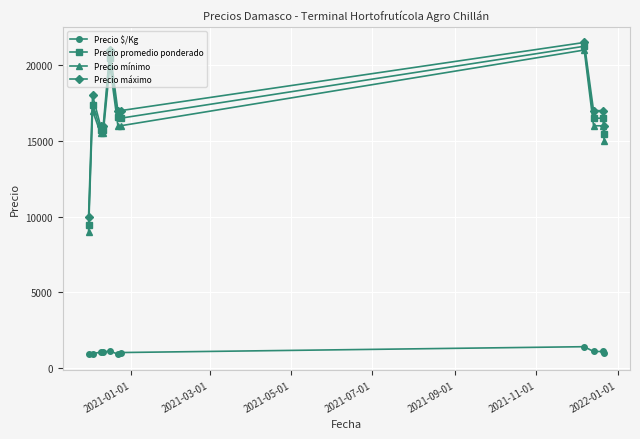

What is the sum of all Precio mínimo values?

177000